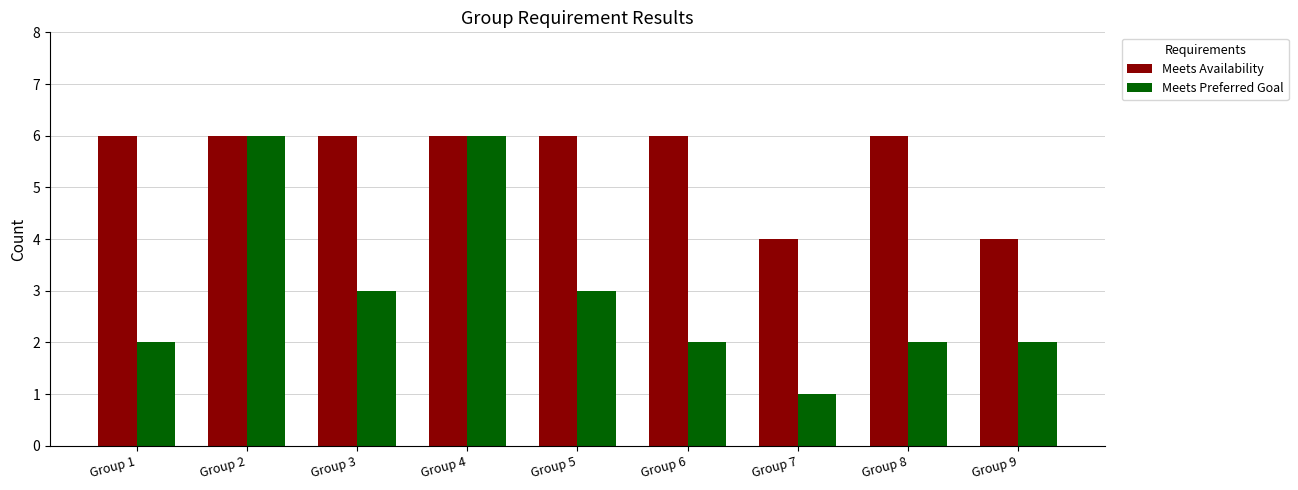

What is the sum of the Meets Availability values at Group 5 and Group 4?

12